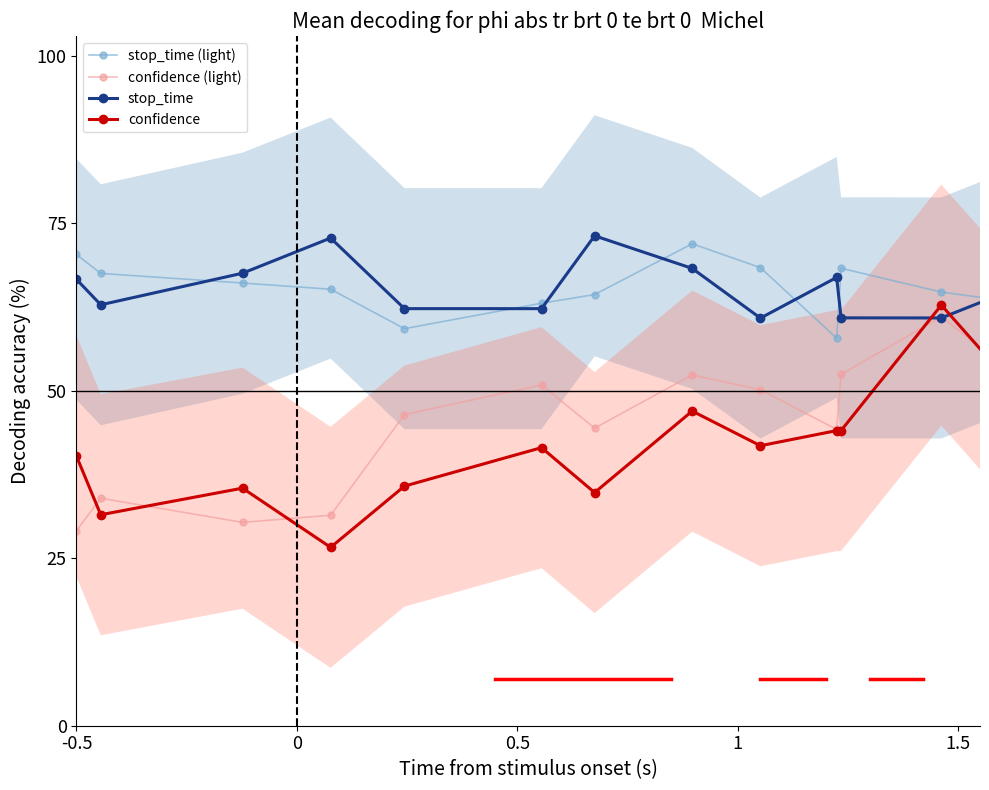

The value of stop_time (light) at 10 is 20.9. True or false?

False